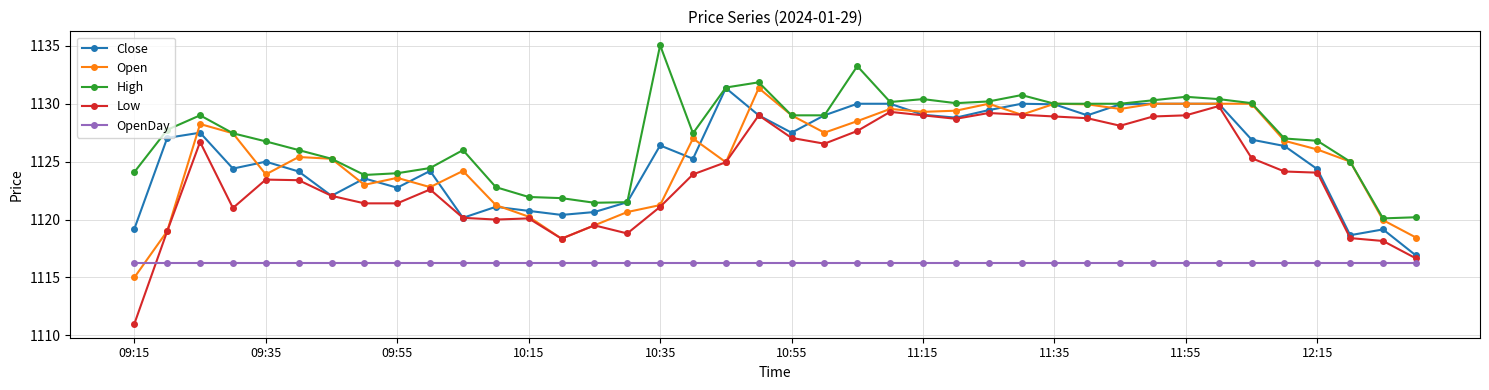

Which series has the widest spread of values?

Low